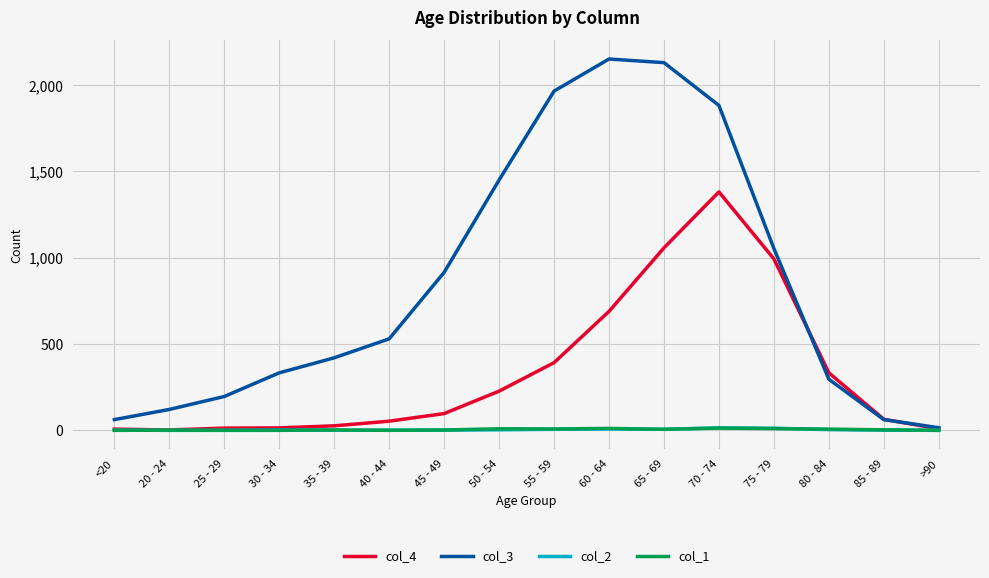

What are all the series names shown in the legend?

col_4, col_3, col_2, col_1